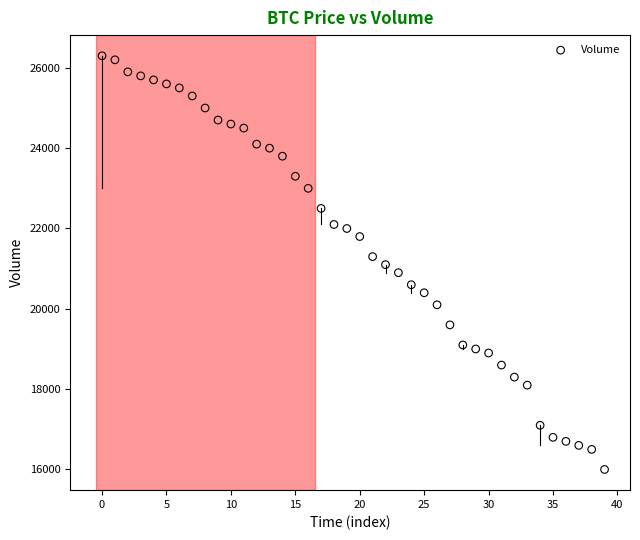

What is the range of Y values (max minus min)?

10300